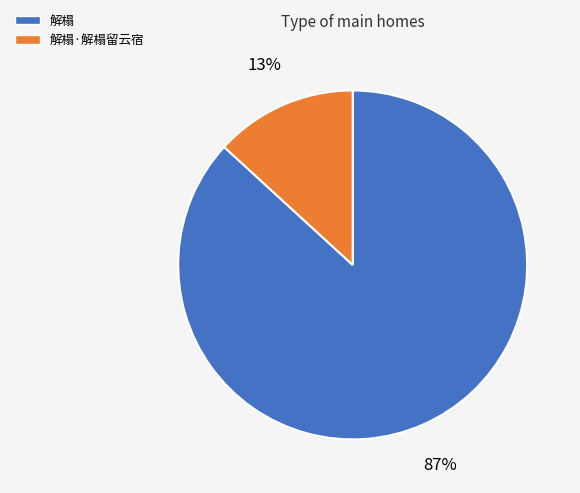

Does any single category account for the majority?

Yes